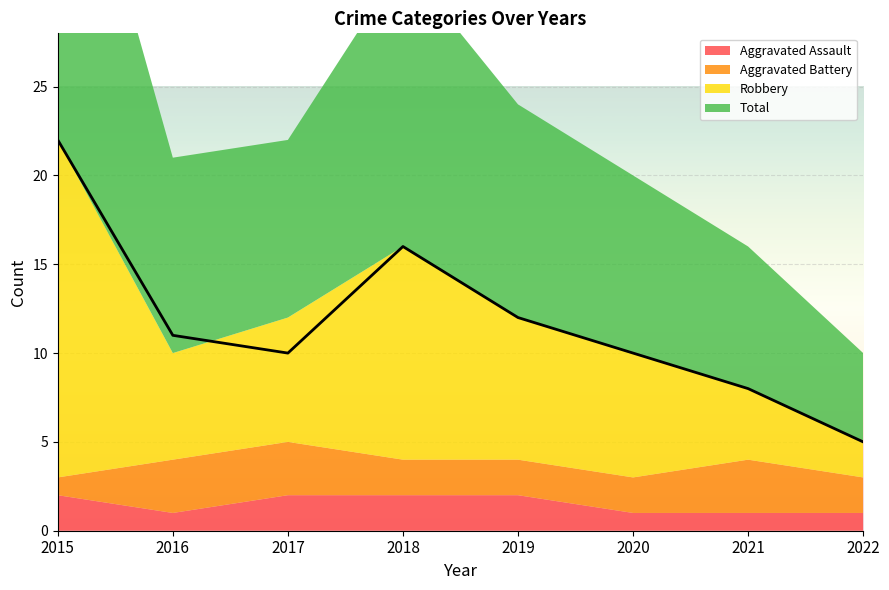

True or false: Robbery and Total cross at least once.

False